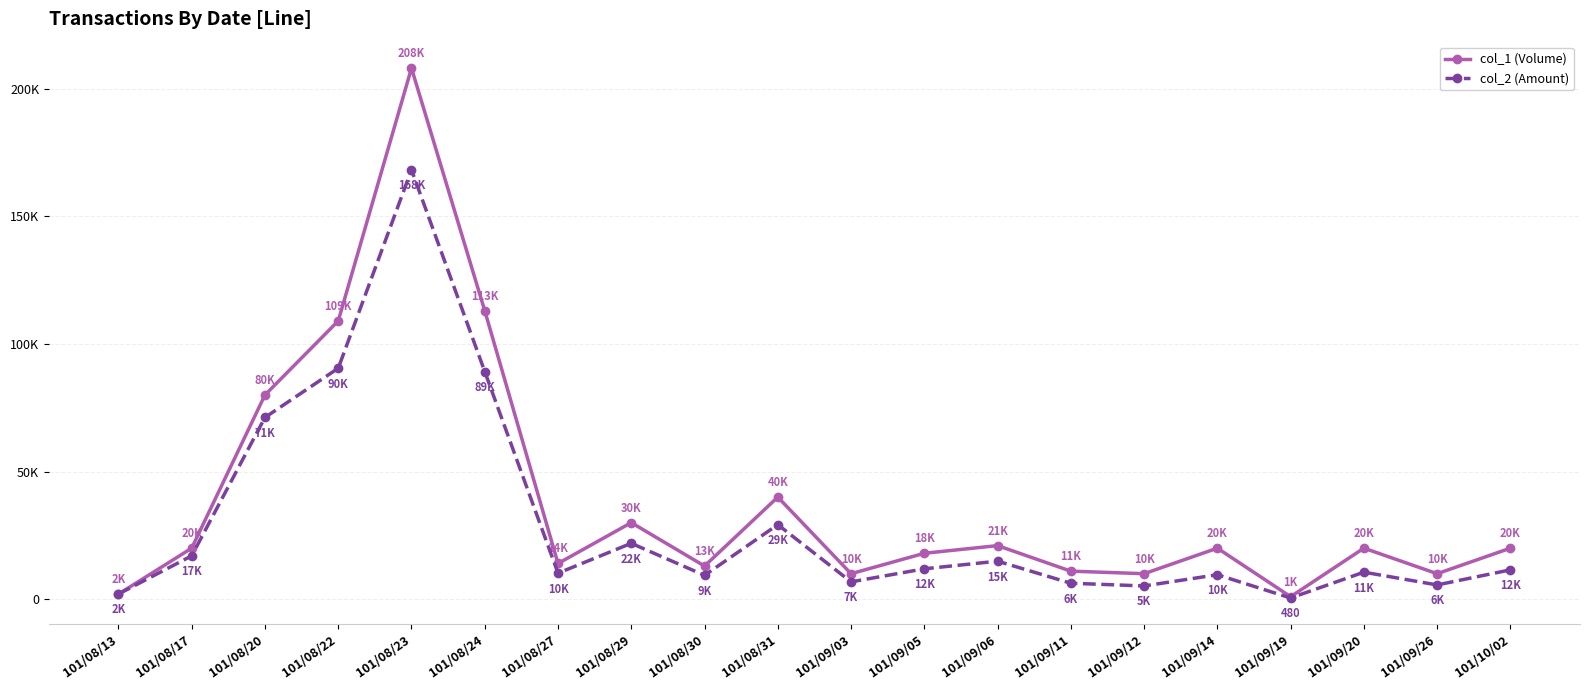

Between 101/08/31 and 101/09/14, which is larger?

101/08/31